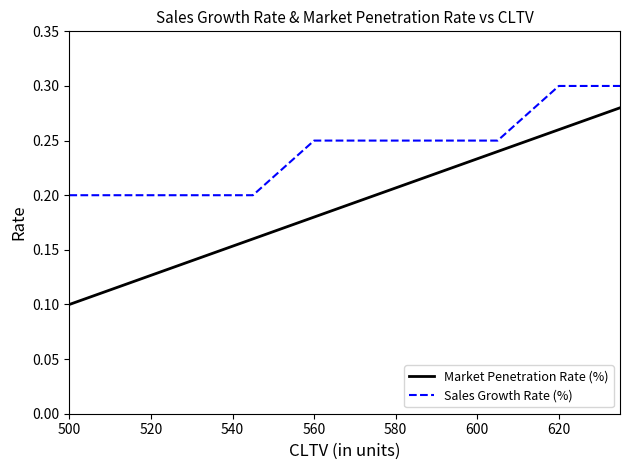

How many Sales Growth Rate (%) values are between 0 and 1?

10